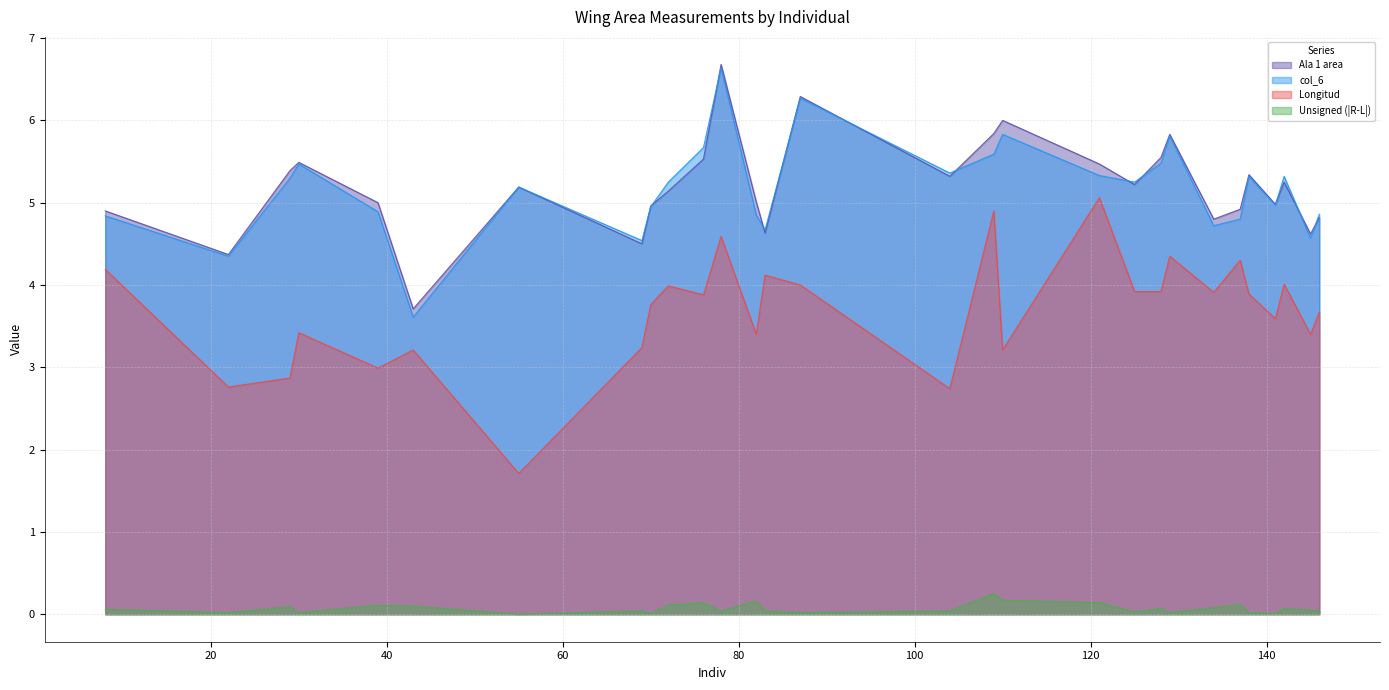

True or false: Longitud and Ala 1 area intersect in this chart.

False